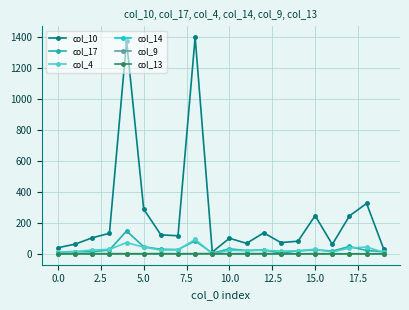

What is the greatest value displayed?

1400.0